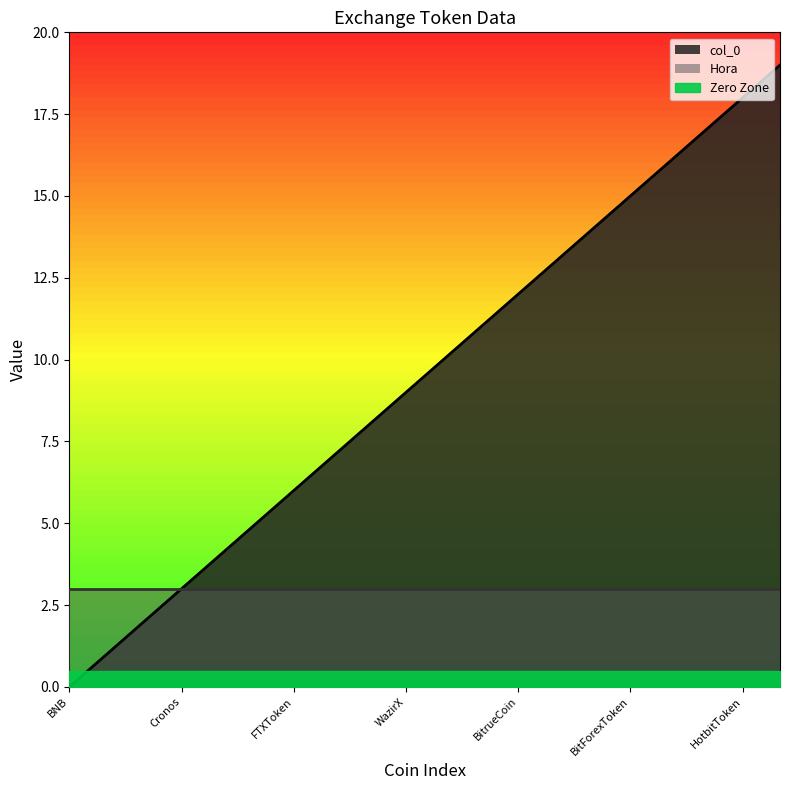

How many data points are less than 10?

10